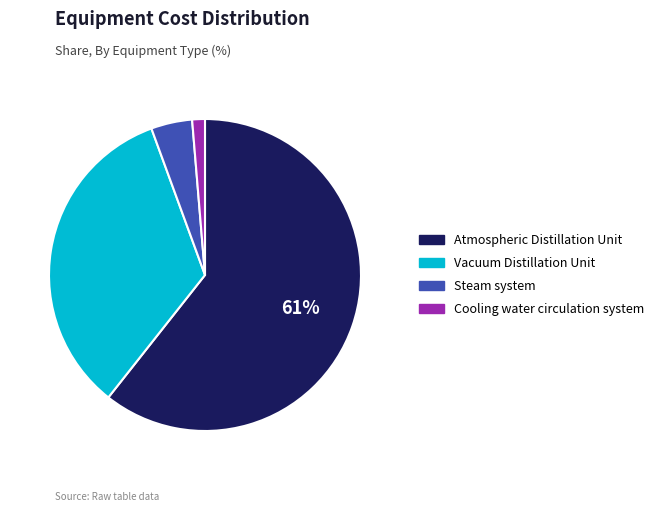

To the nearest percent, what portion does Cooling water circulation system represent?

1%